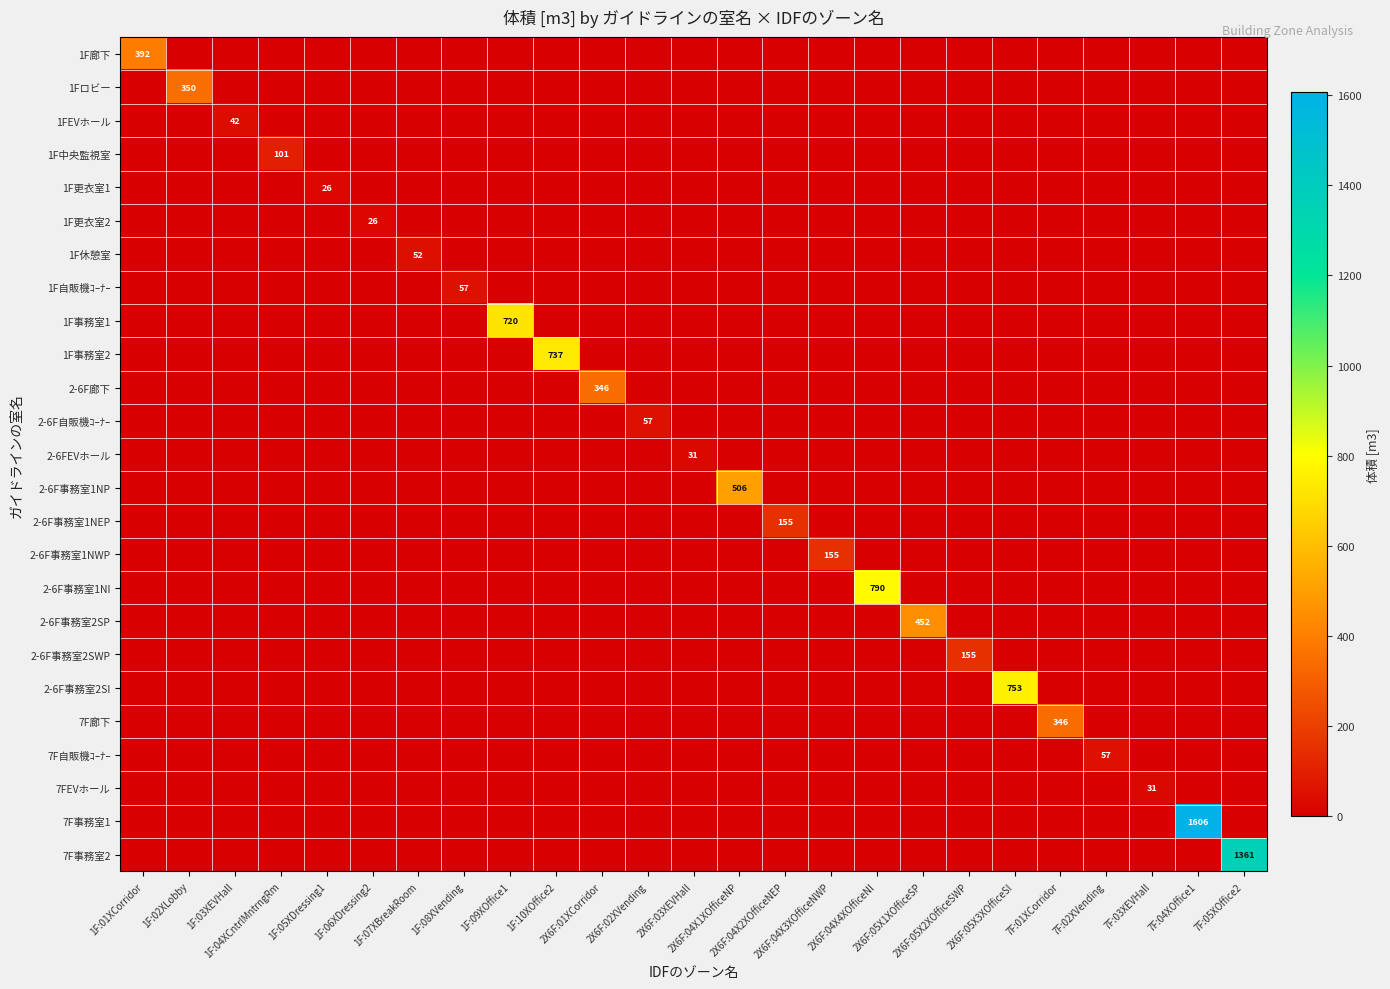

List the series in order of their peak value, lowest first.

1F更衣室1, 1F更衣室2, 2-6FEVホール, 7FEVホール, 1FEVホール, 1F休憩室, 1F自販機ｺｰﾅｰ, 2-6F自販機ｺｰﾅｰ, 7F自販機ｺｰﾅｰ, 1F中央監視室, 2-6F事務室1NEP, 2-6F事務室1NWP, 2-6F事務室2SWP, 2-6F廊下, 7F廊下, 1Fロビー, 1F廊下, 2-6F事務室2SP, 2-6F事務室1NP, 1F事務室1, 1F事務室2, 2-6F事務室2SI, 2-6F事務室1NI, 7F事務室2, 7F事務室1